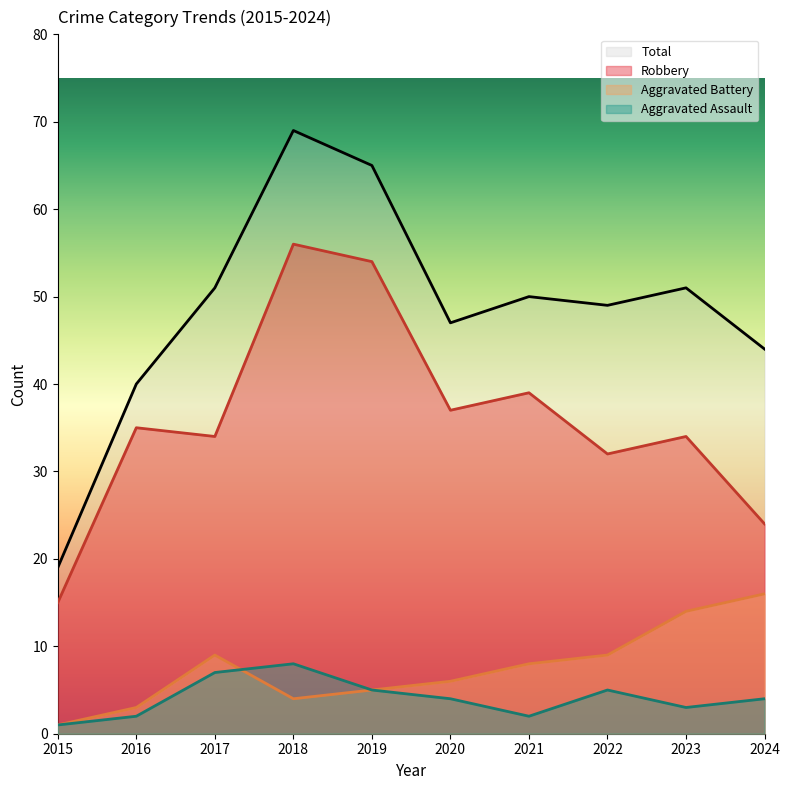

What is the value of the Aggravated Assault point at the 4th from the left?

8